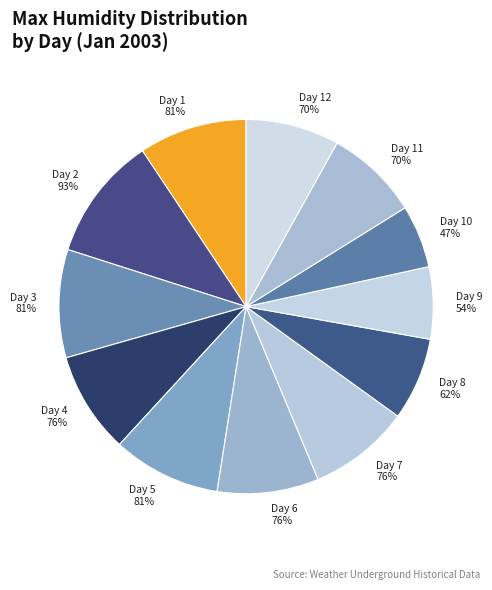

What is the change in value from 3 to 12?

-11